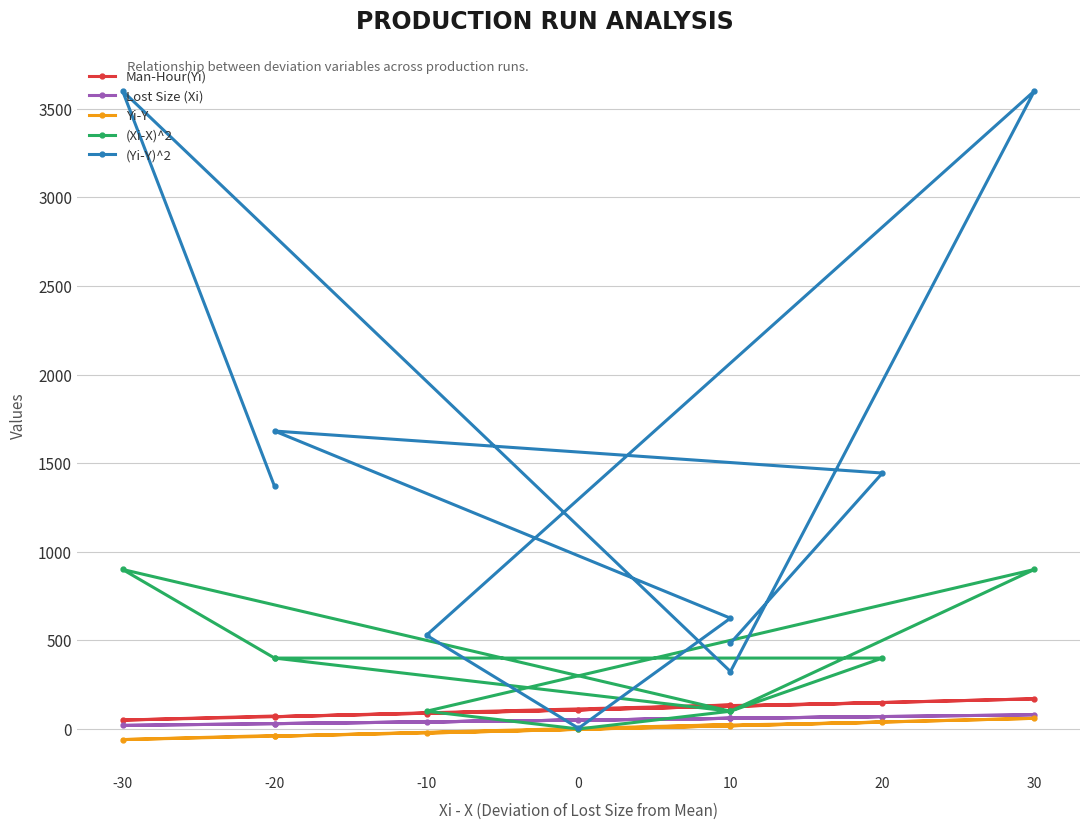

What is the difference between the Lost Size (Xi) values at -30 and 10?

40